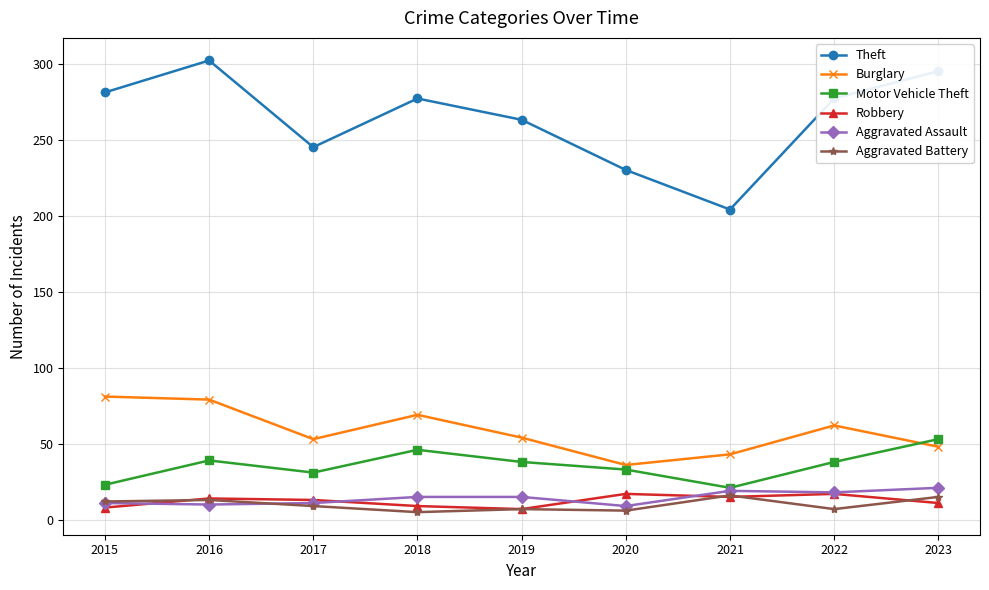

What is the total value across all series at 2023?

443